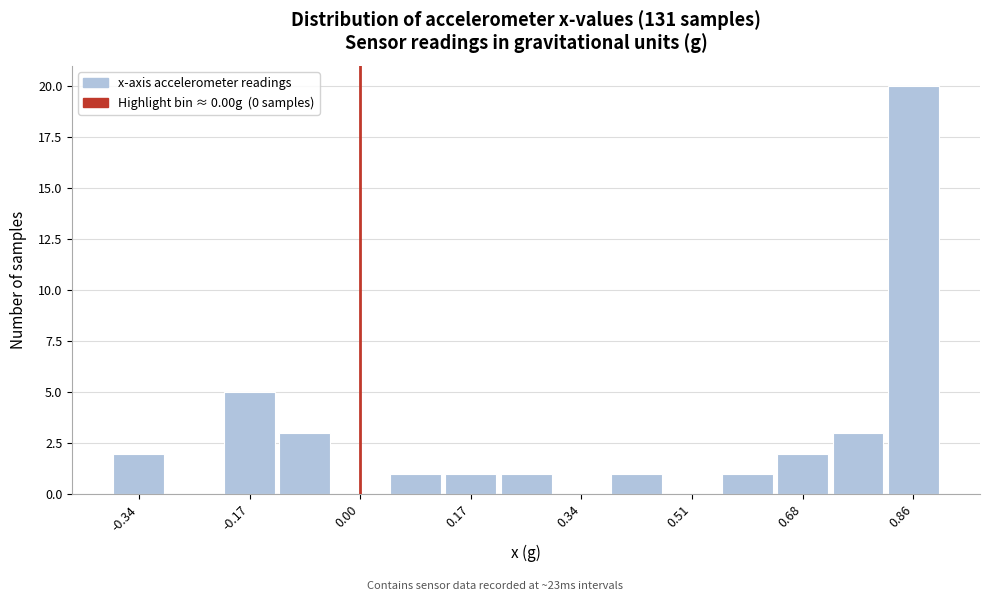

Over which range of the x-axis is the bar tallest?

0.82 to 0.90